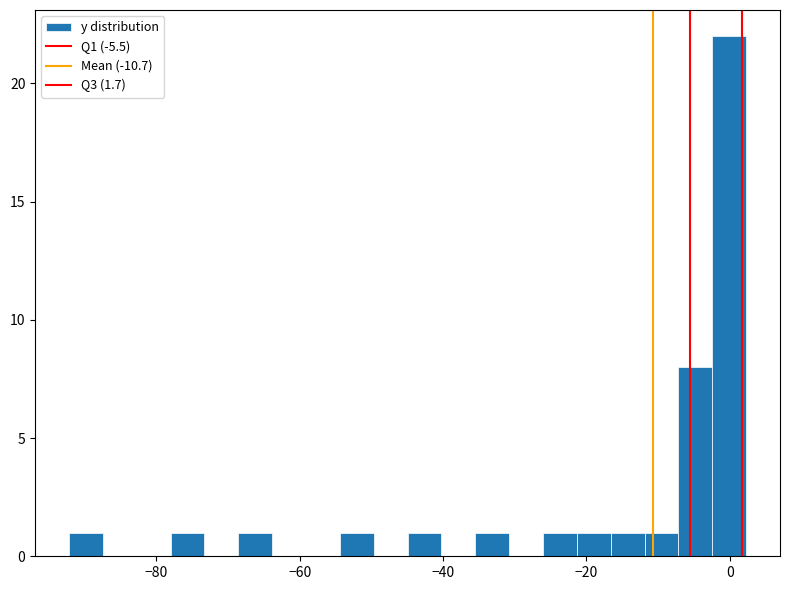

Read against the x-axis, roughly where is the centre of the tallest bar?

0